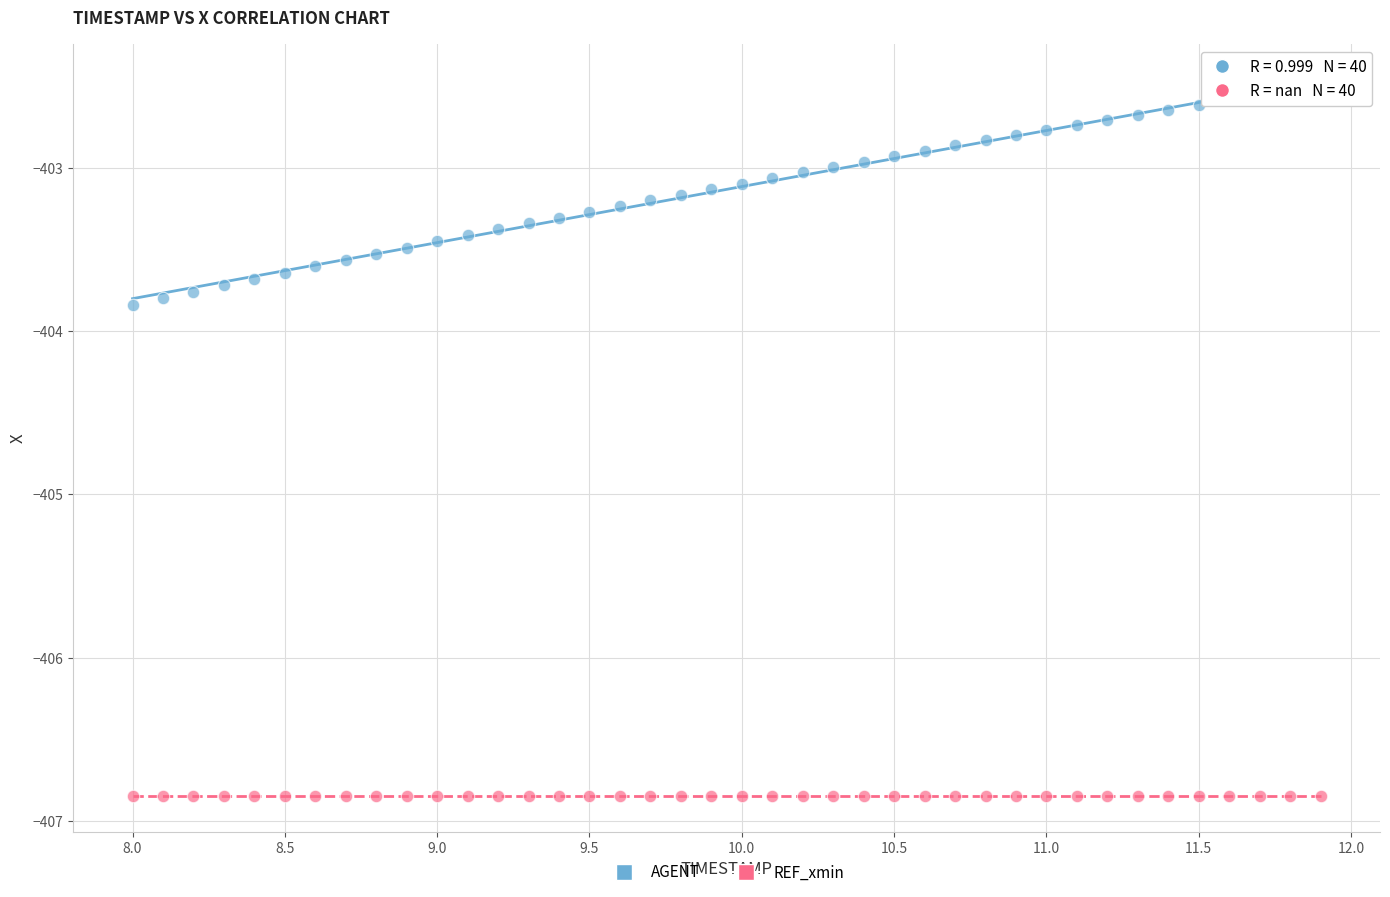

Which series contains the highest Y value?

AGENT